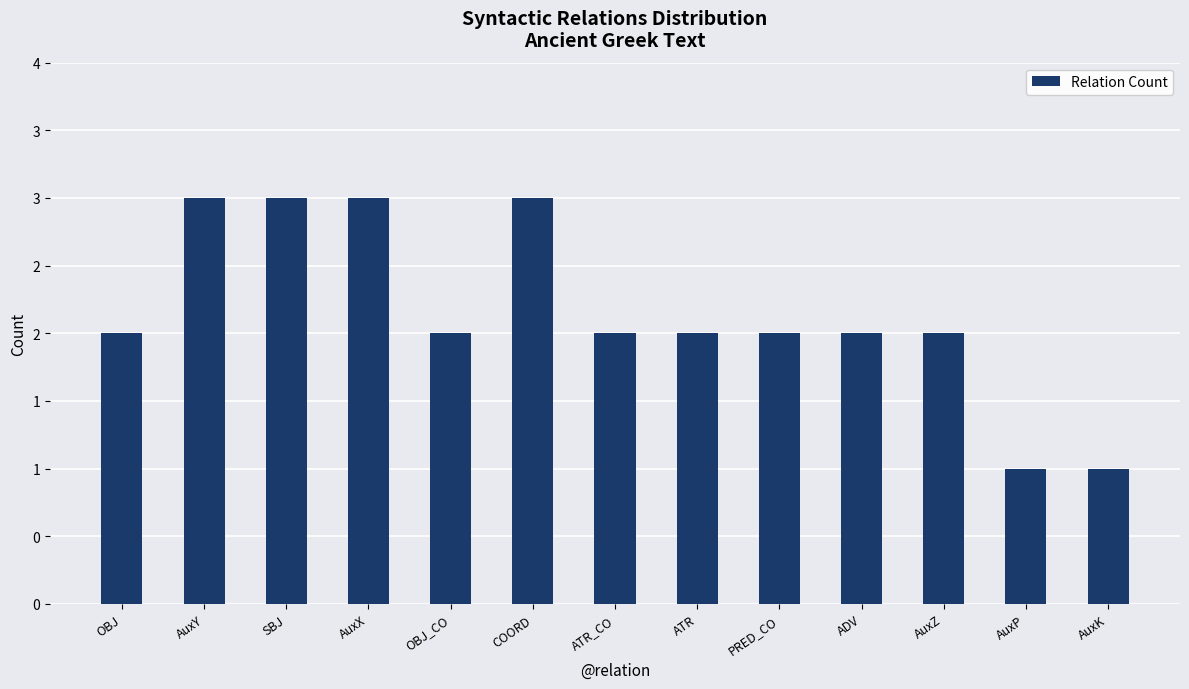

Reading right to left, list all the values displayed in this chart.

1	1	2	2	2	2	2	3	2	3	3	3	2